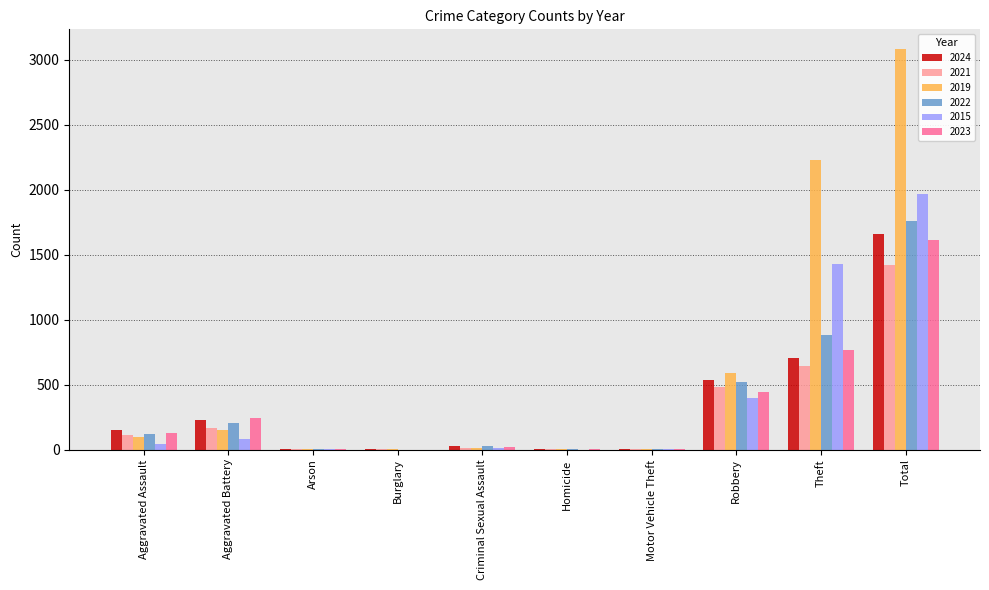

How many distinct data groups are displayed?

6